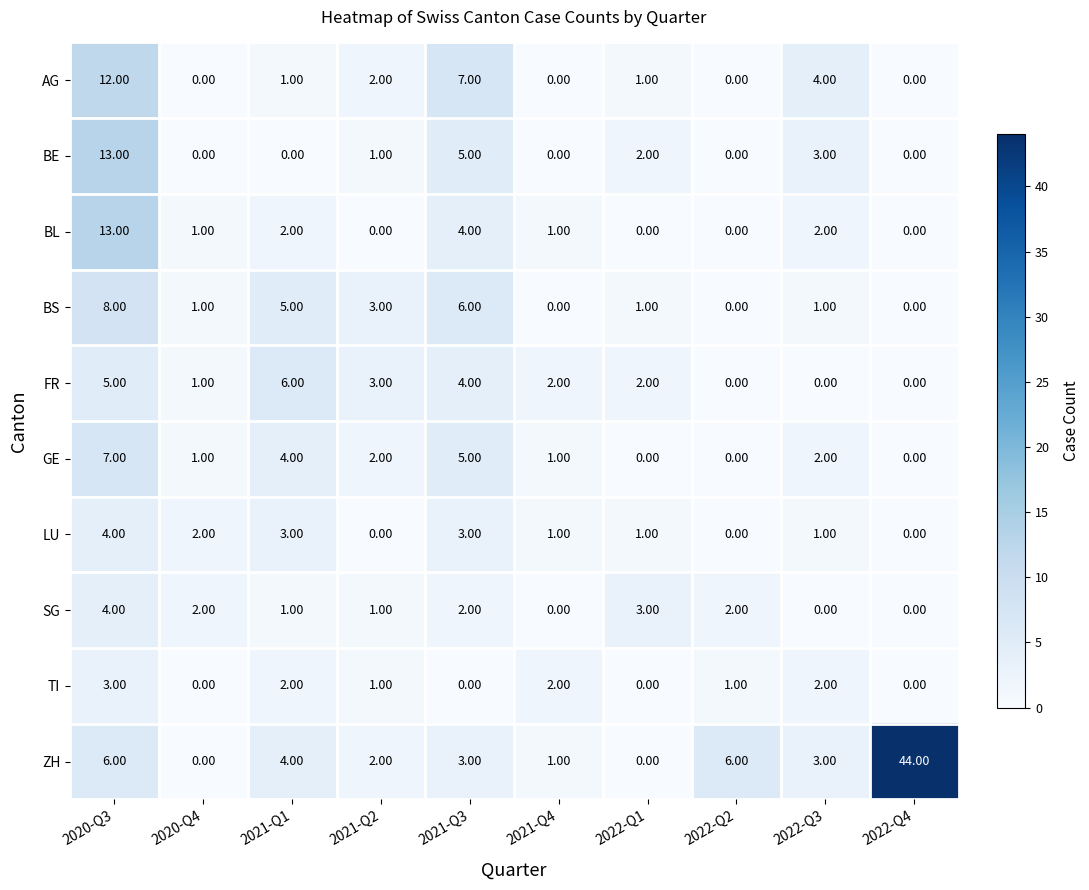

What is the total value across all series at 2021-Q3?

39